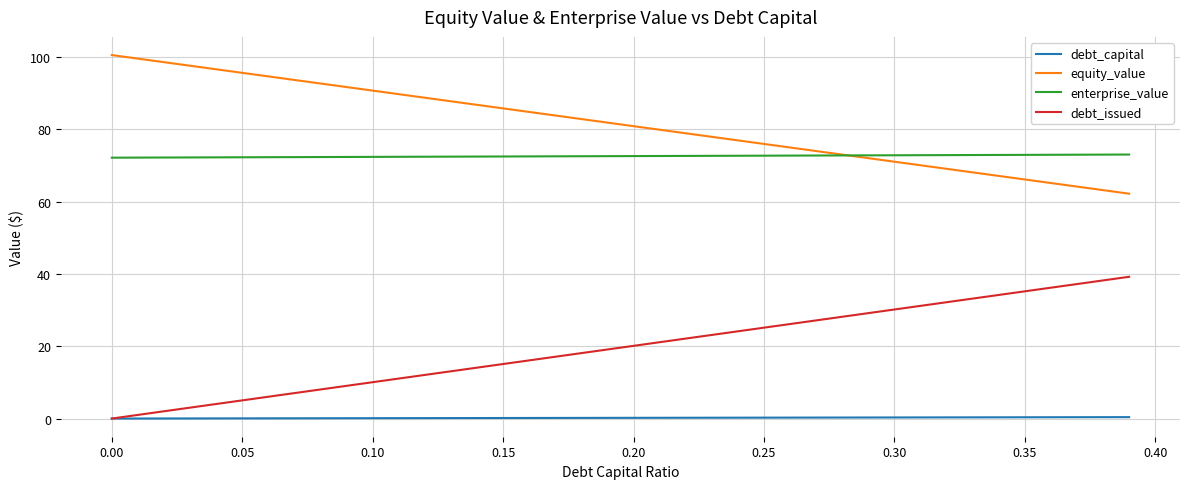

What is the lowest value of the enterprise_value series?

72.2